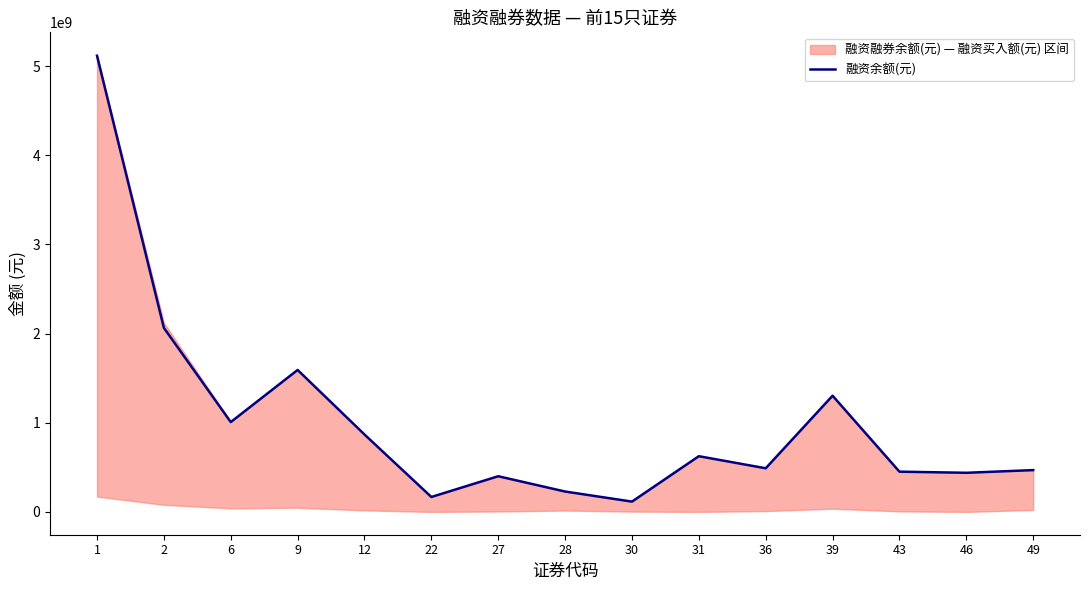

What is the change in value from 12 to 46?

-429300954